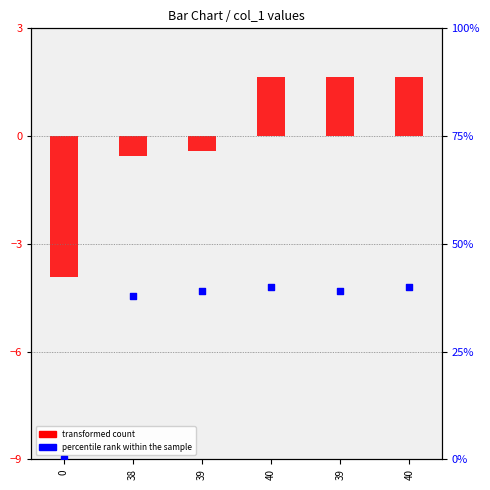

Which series contains the highest Y value?

percentile rank within the sample